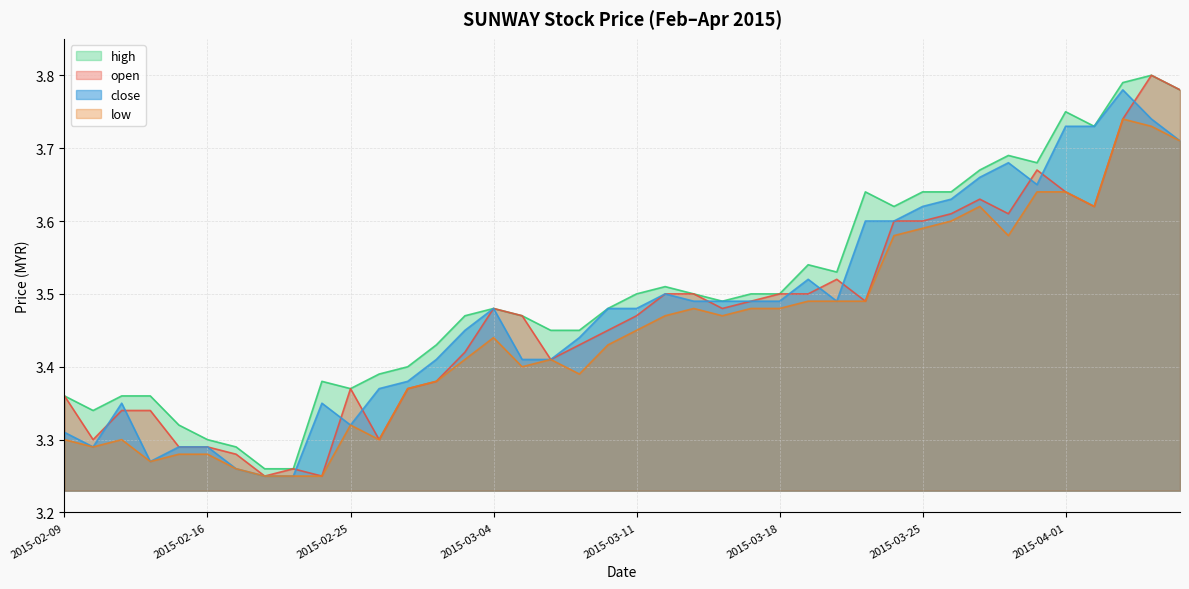

What is the difference between the maximum and minimum values in the high series?

0.5